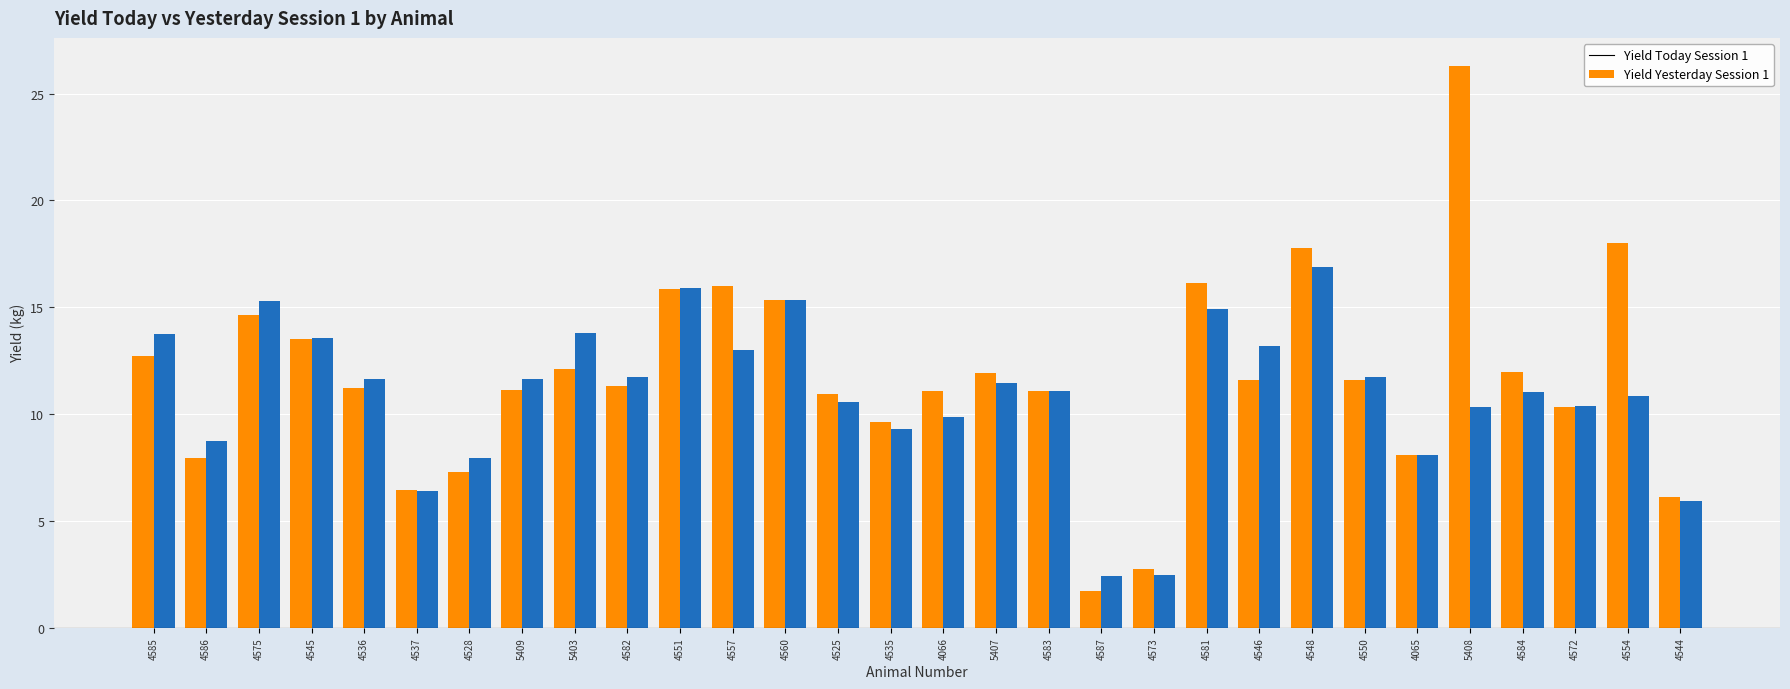

What is the minimum value for Yield Yesterday Session 1?

2.4